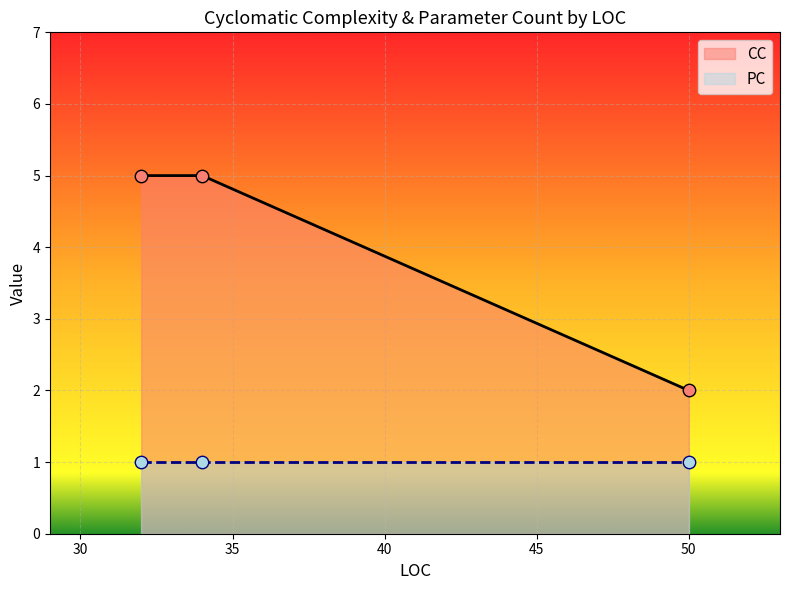

At which category is the sum across all series the highest?

32